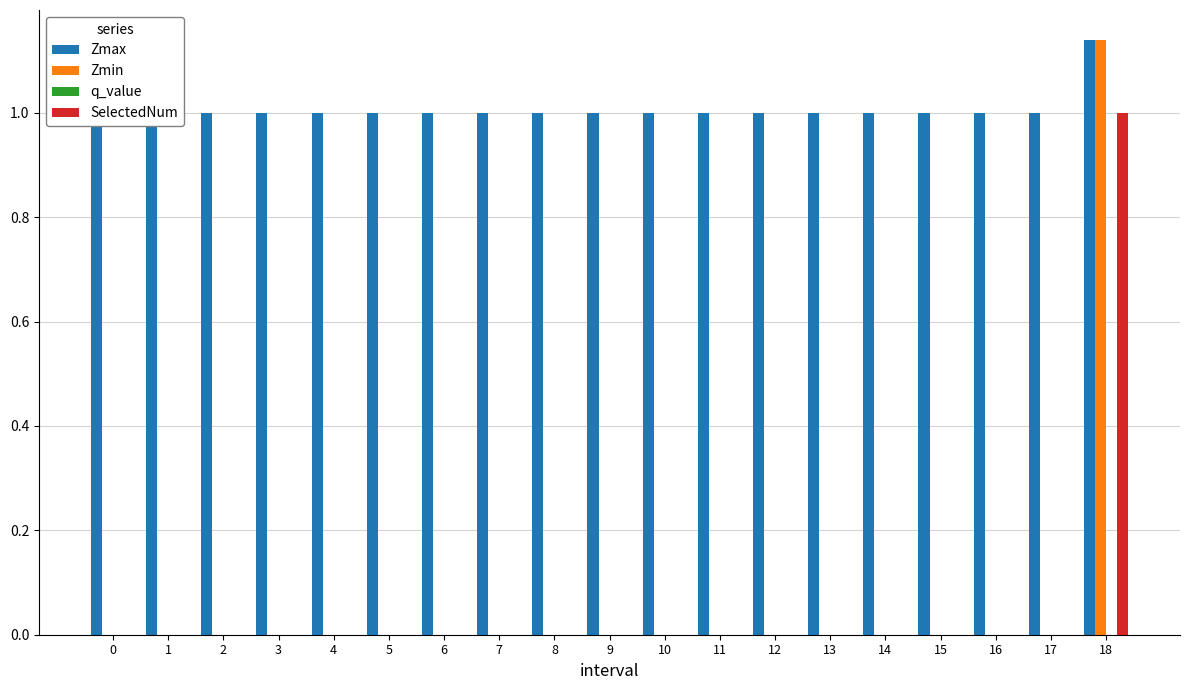

Between 7 and 4, which is larger?

7